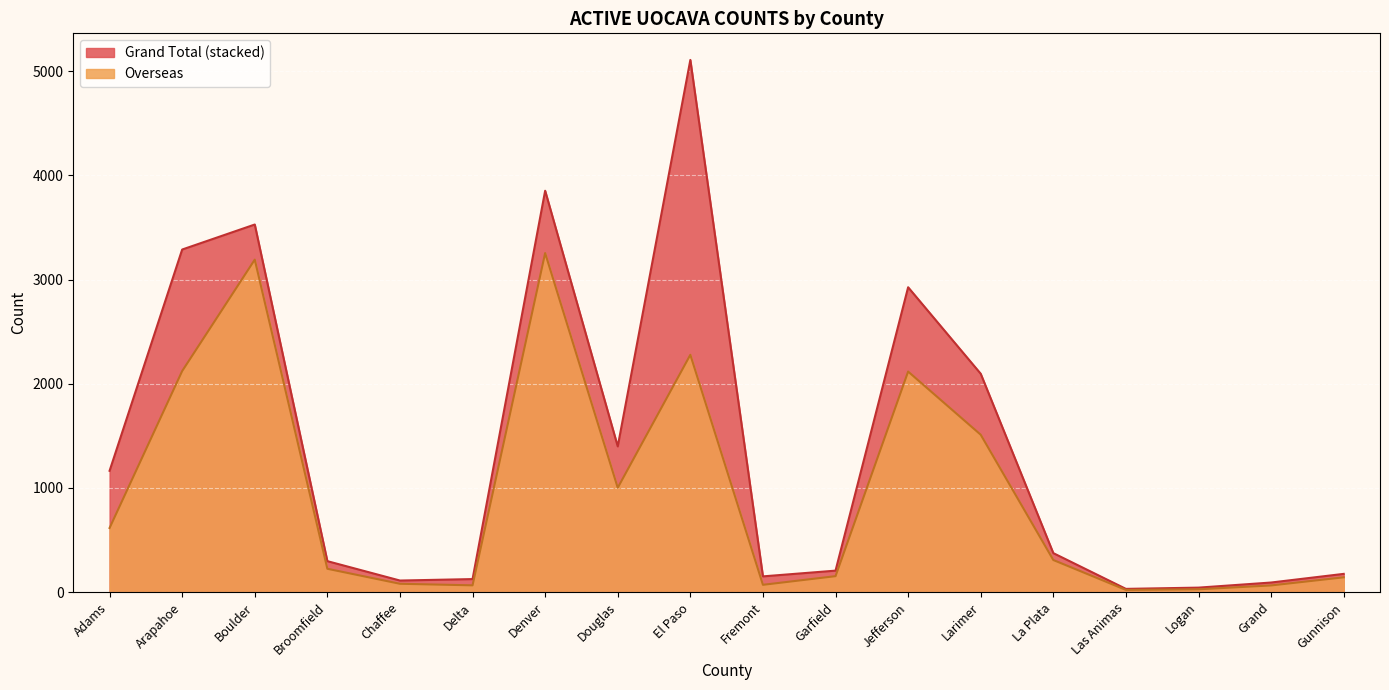

What value does the data have at El Paso, to the nearest 100?

2300